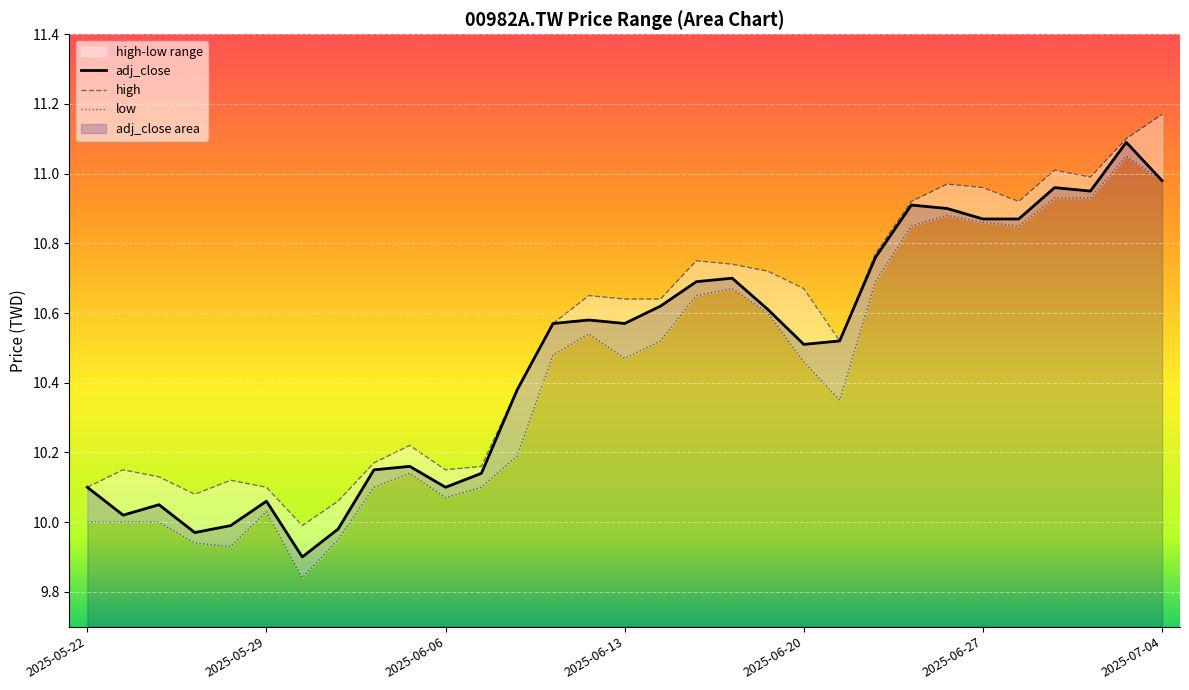

True or false: low has a value of 13.5 at 2025-05-28.

False